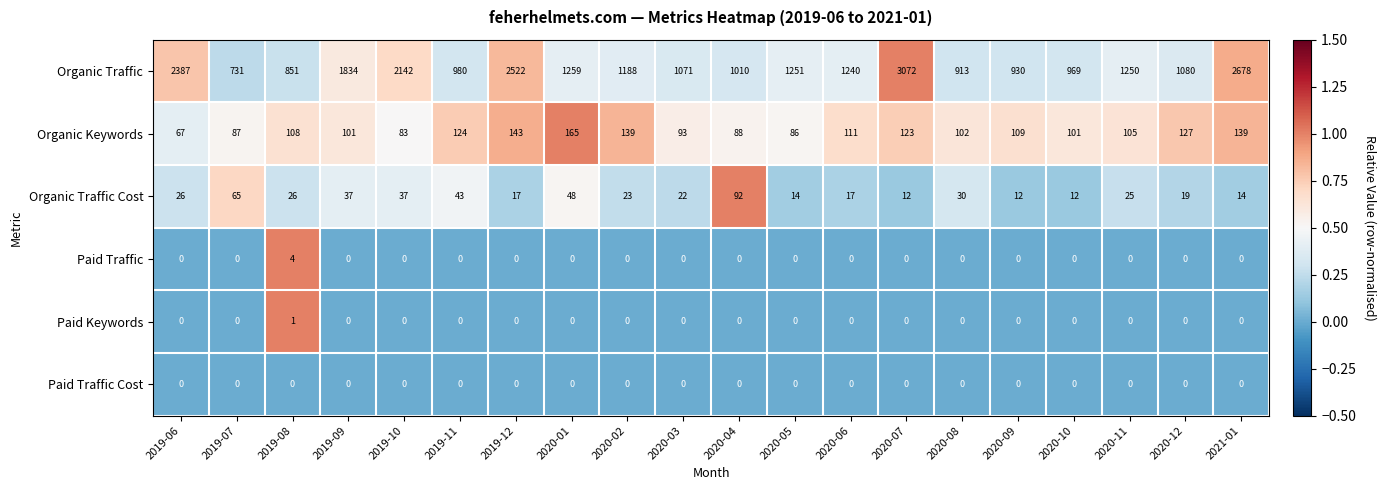

How many series are shown in this chart?

6